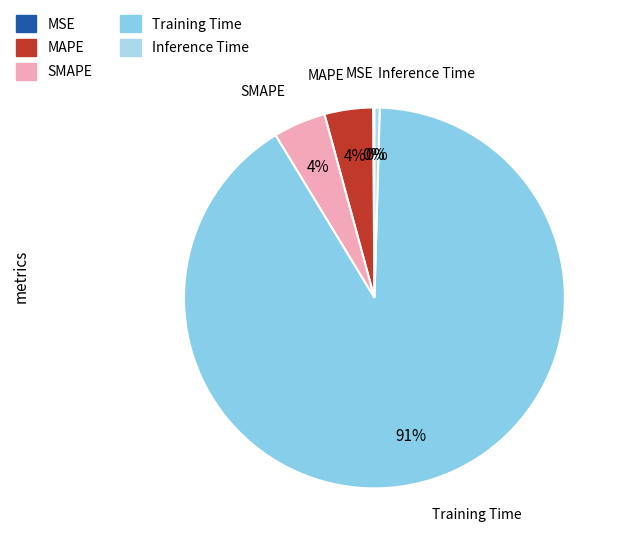

Which slice is the largest?

Training Time